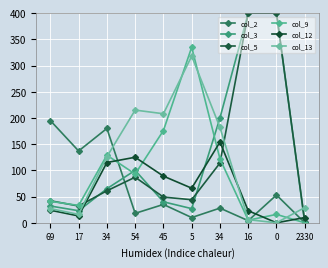

True or false: col_3 has more than 2 points higher than both neighbors.

False